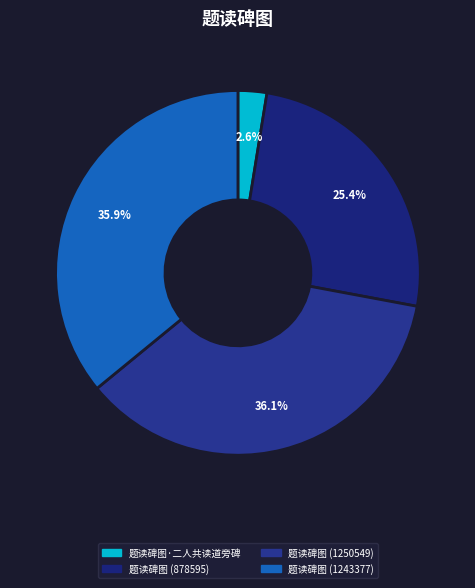

To the nearest percent, what is the difference between the 题读碑图 (878595) and 题读碑图·二人共读道旁碑 slice percentages?

23%